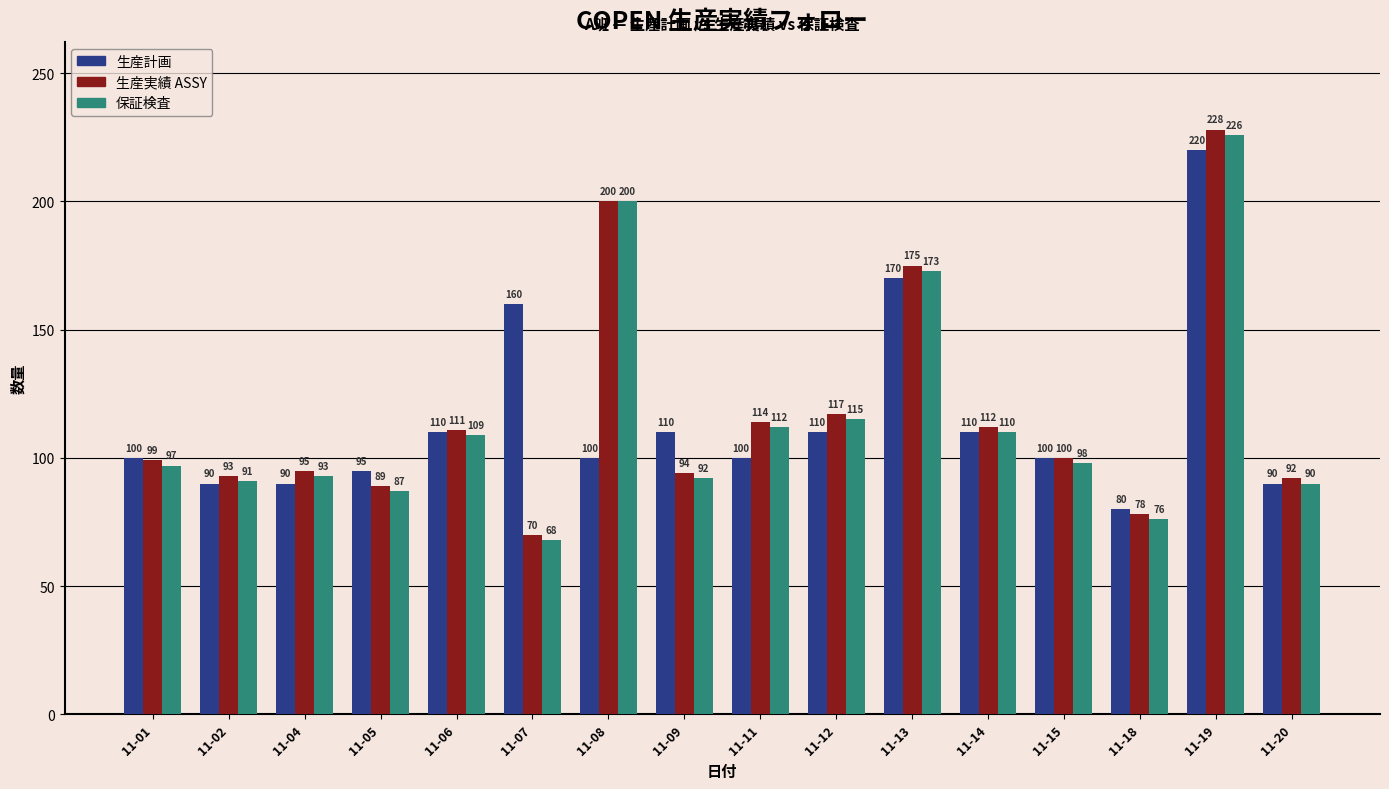

How many bars are there in total?

48